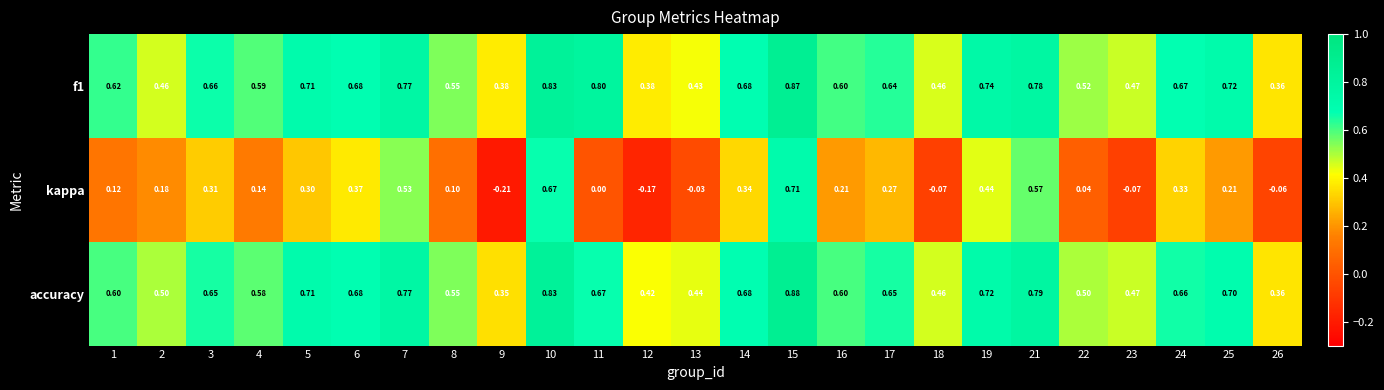

Is the value of kappa at 8 greater than the value of accuracy at 18?

No